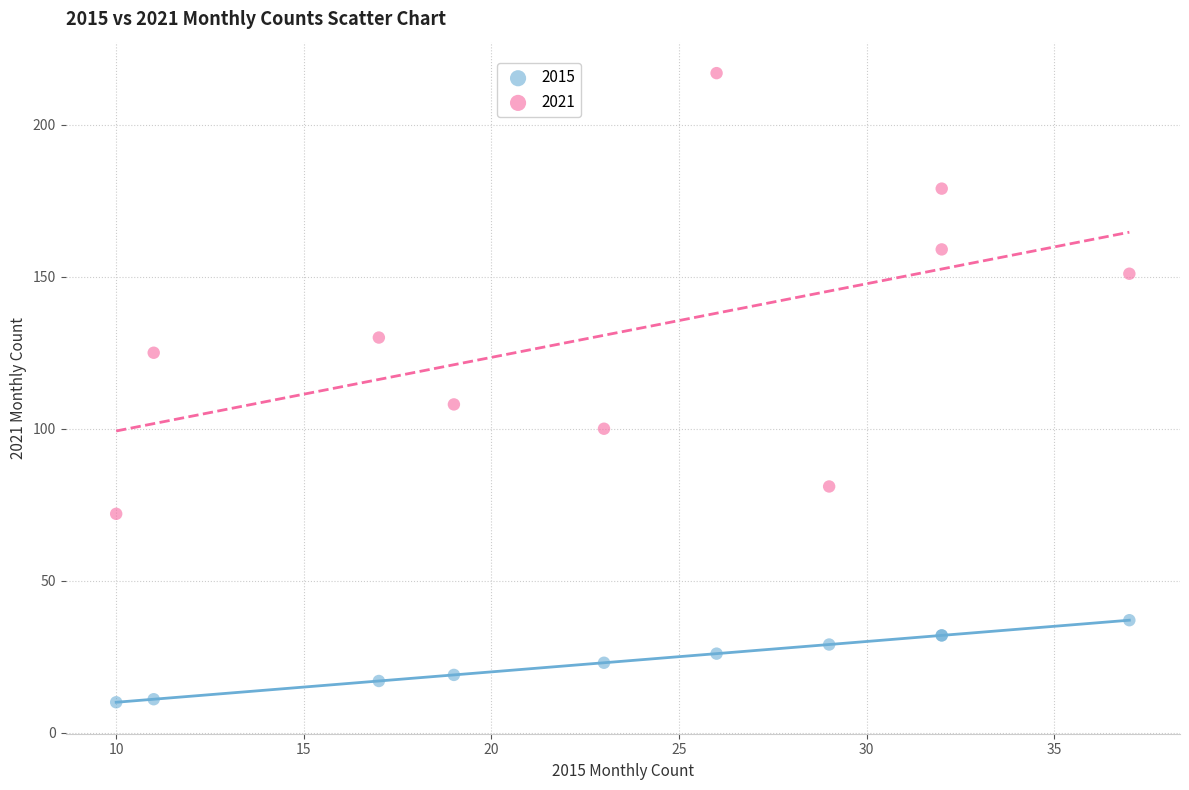

In the 2021 series, what Y value is closest to 144?

151